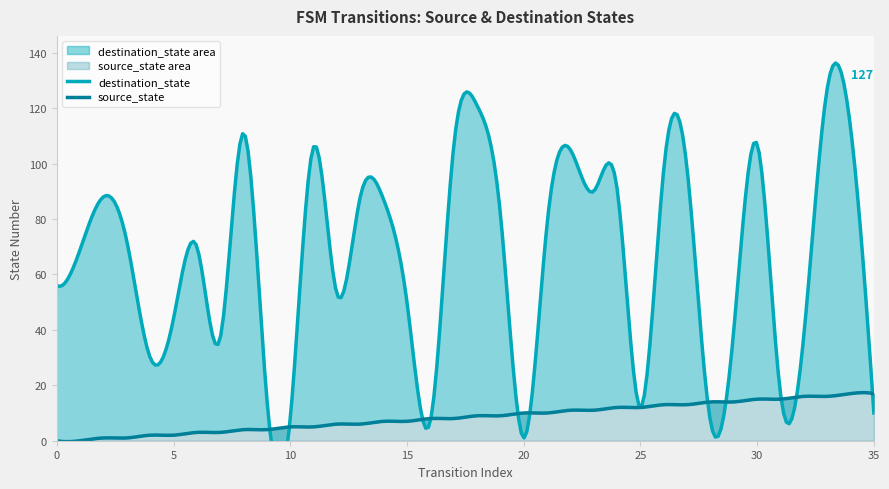

List the series in order of their overall mean, lowest first.

source_state, destination_state